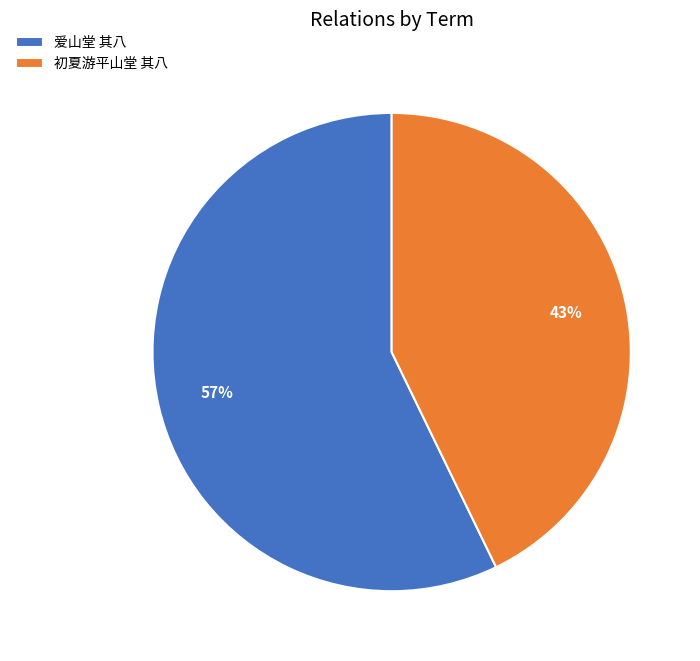

Which category has the smallest portion of the pie?

初夏游平山堂 其八